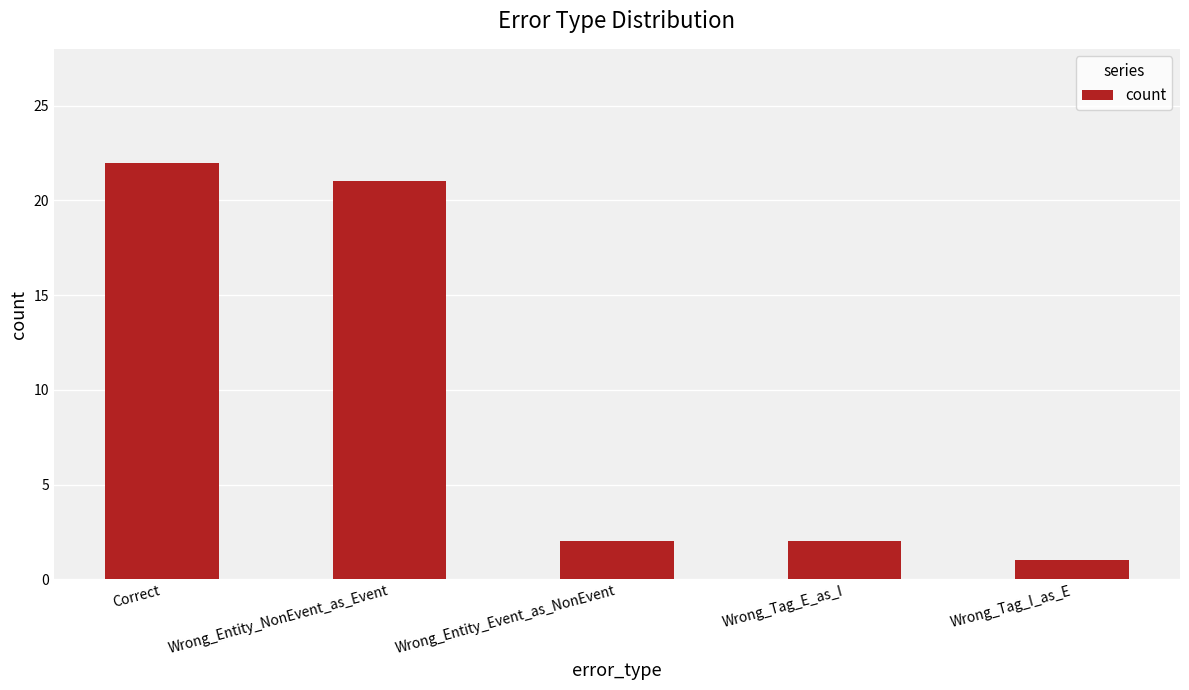

What is the greatest value displayed?

22